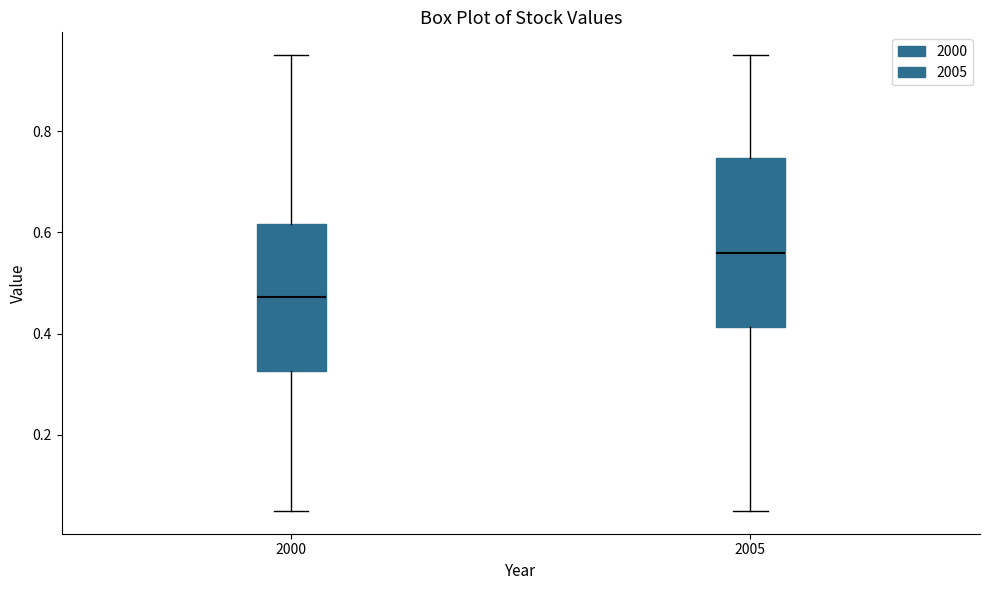

Where does the lower whisker of the box at x = 2000 end on the y-axis? The values are not printed on the chart, so give them approximately, as read against the axis.

0.06